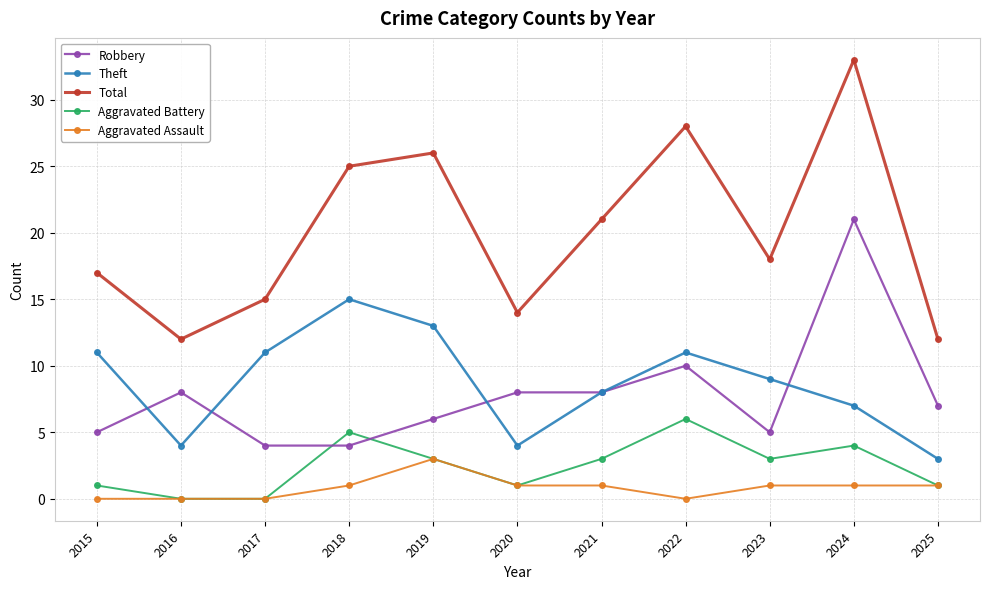

Is it true that Robbery equals 13 at 2021?

False